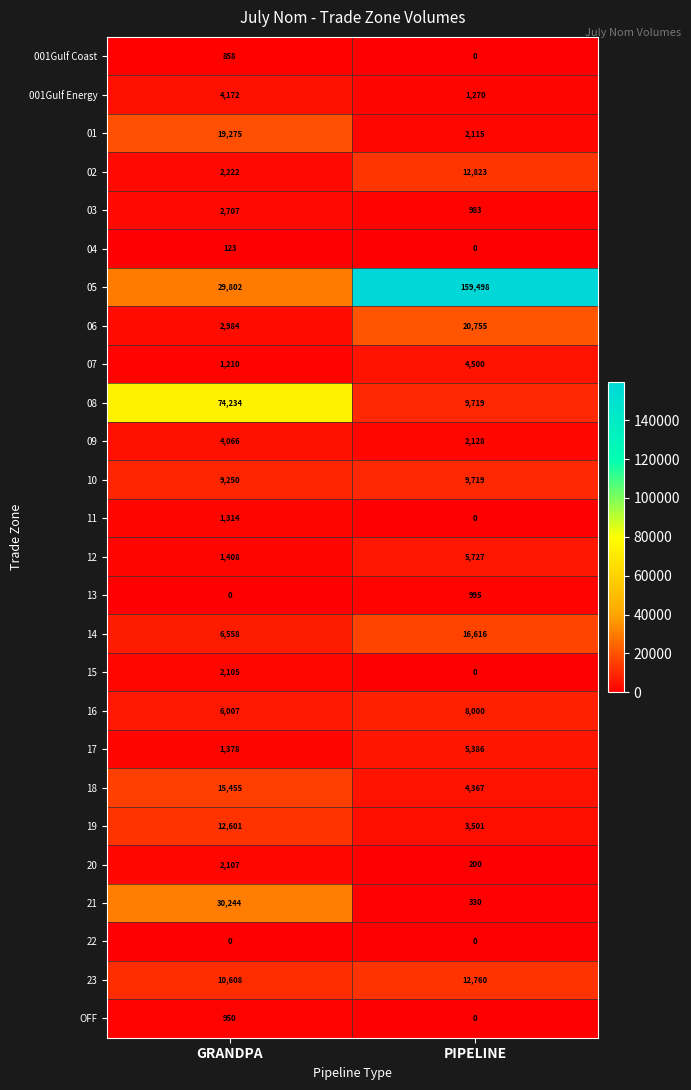

Is it true that 03 equals 1742 at PIPELINE?

False